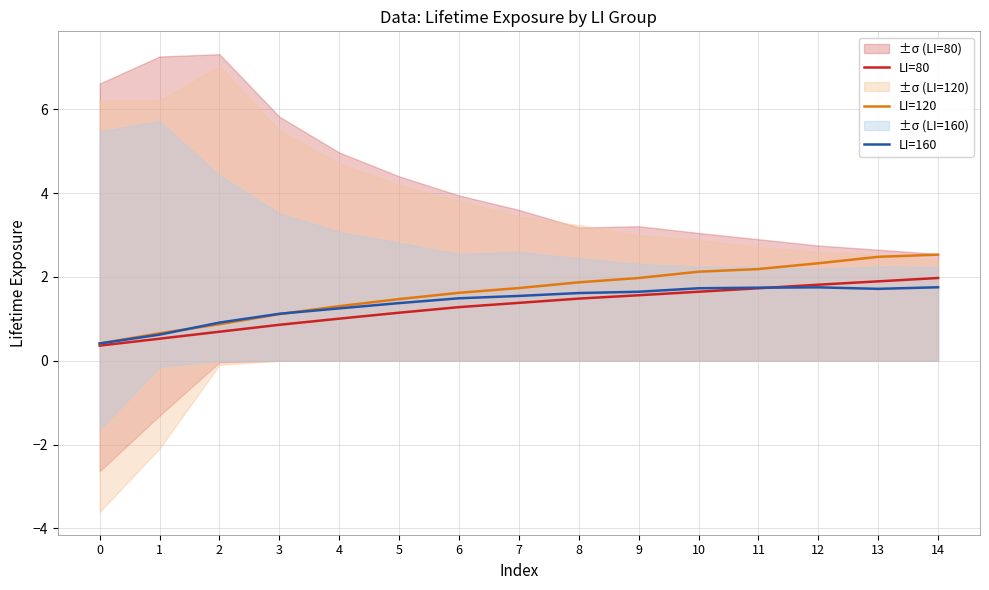

True or false: LI=160 and LI=120 intersect in this chart.

True